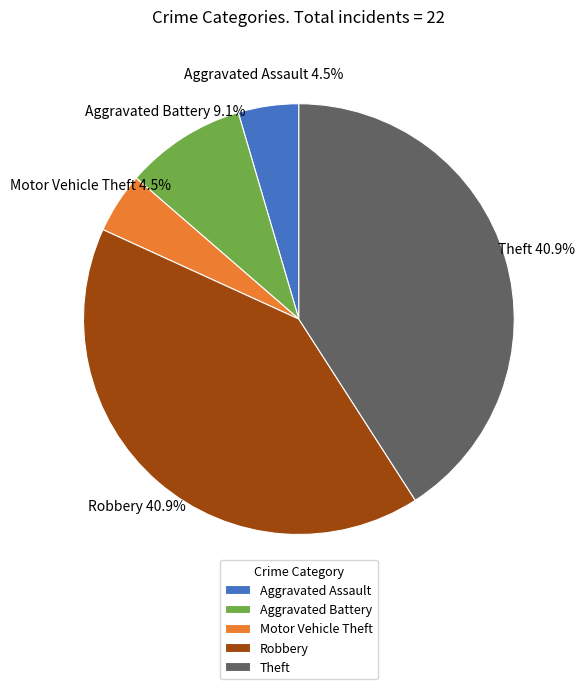

Is there a majority slice in this chart?

No